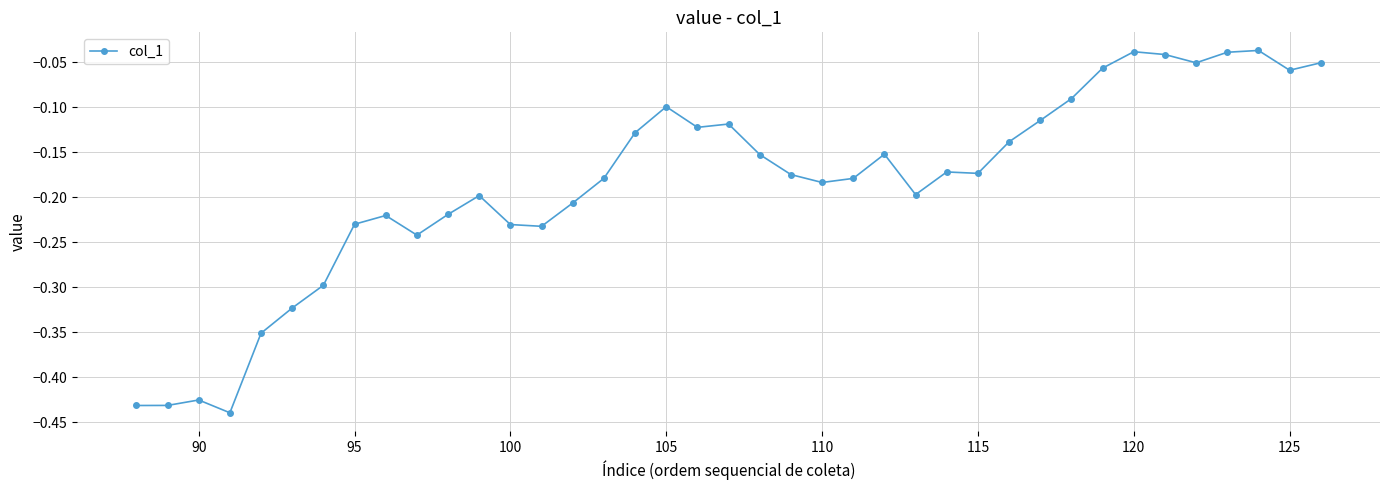

What is the sum of all values?

-7.2